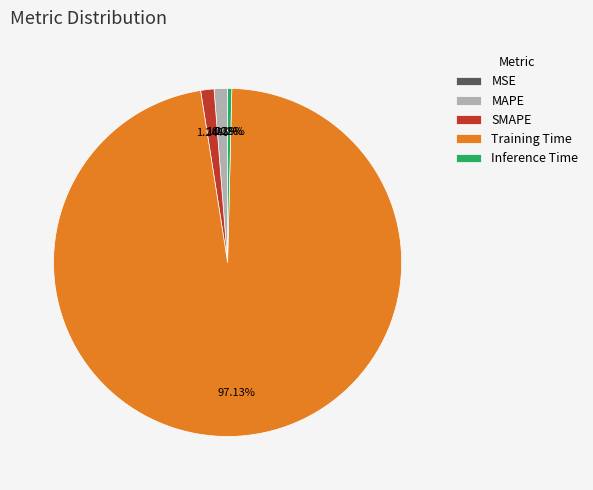

Do SMAPE and Training Time together represent more than half of the pie?

Yes